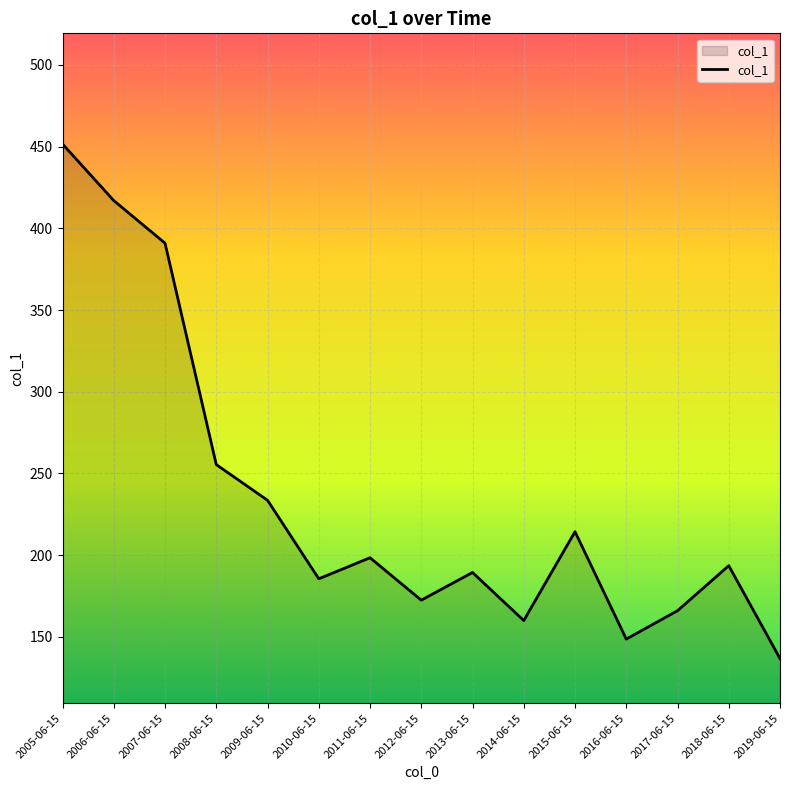

Does the chart have visible grid lines?

Yes